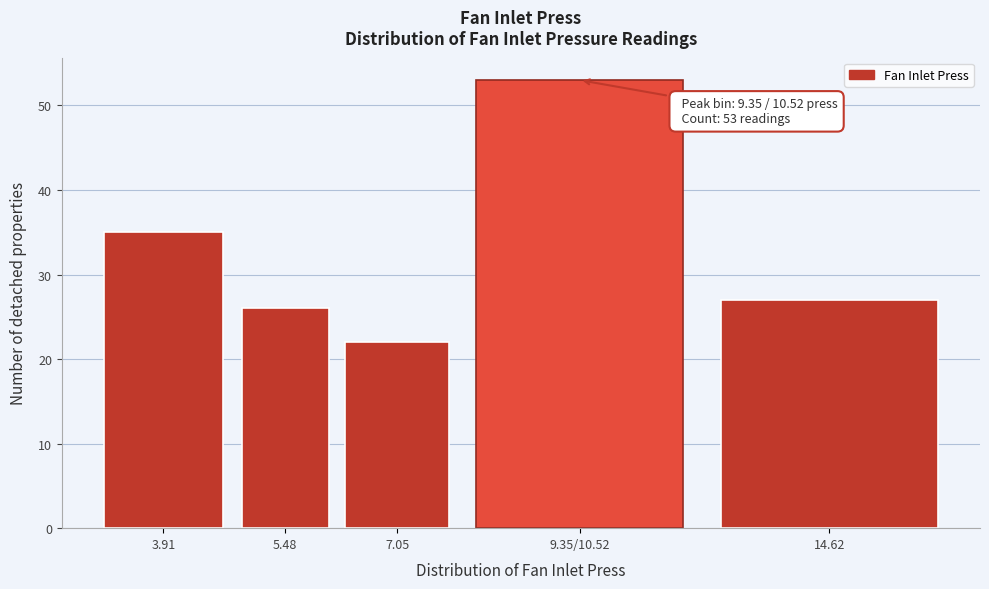

Reading left to right, extract all data points from this chart.

35	26	22	53	27